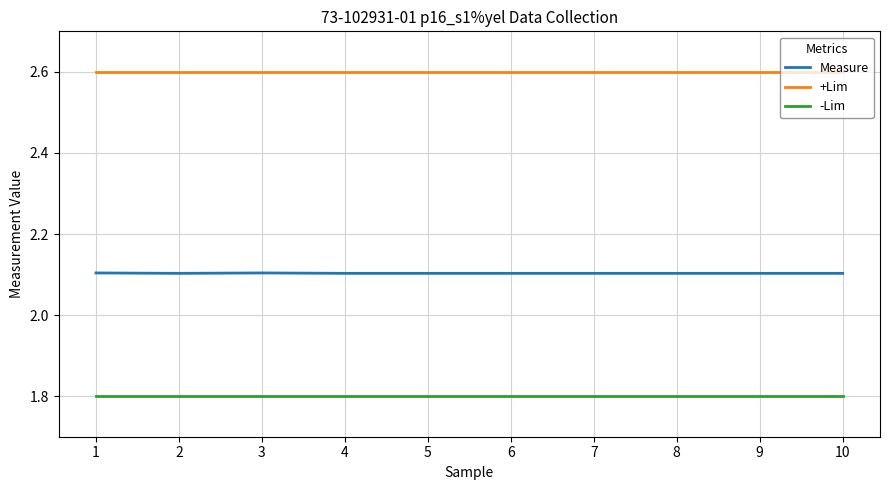

True or false: +Lim has a value of 2.6 at 6.

True